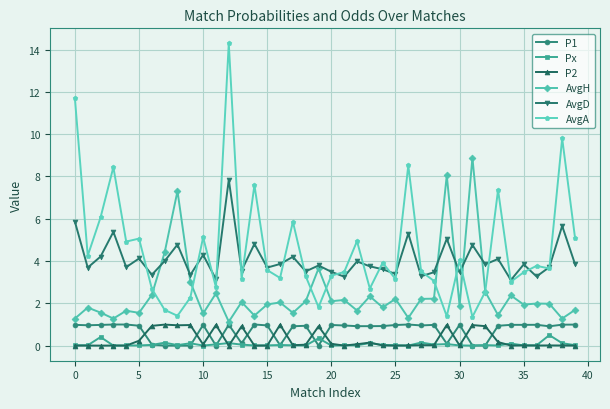

What is the difference between the maximum and second lowest values in the AvgD series?

4.7